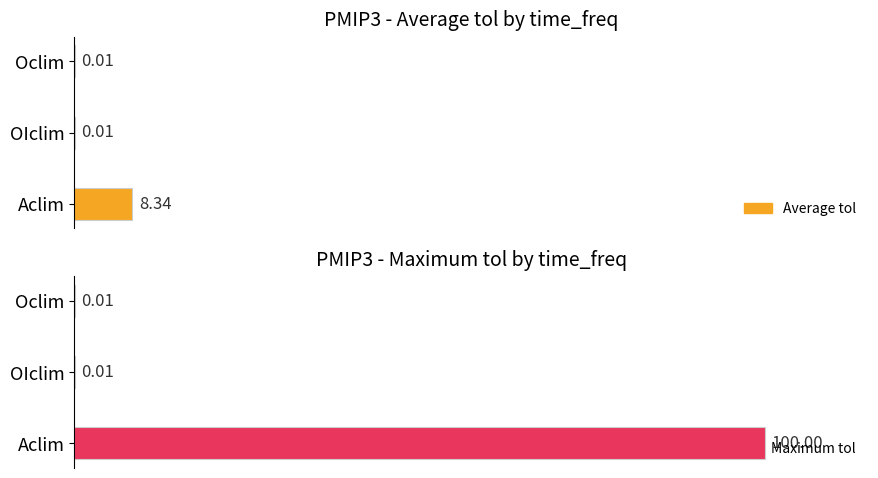

What are all the series names shown in the legend?

Average tol, Maximum tol